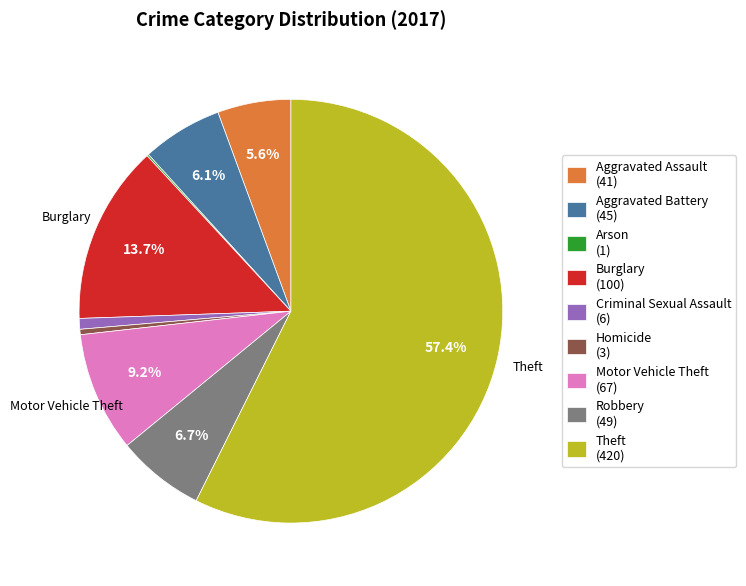

Is the sum of Aggravated Battery and Aggravated Assault greater than half?

No